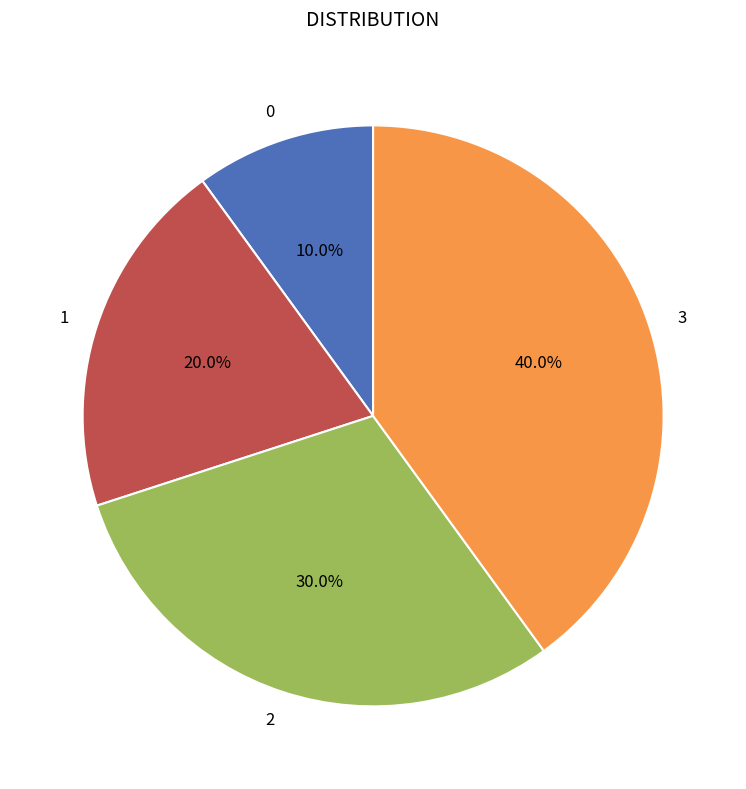

Combined, what portion of the pie is 3 and 1?

60.0%